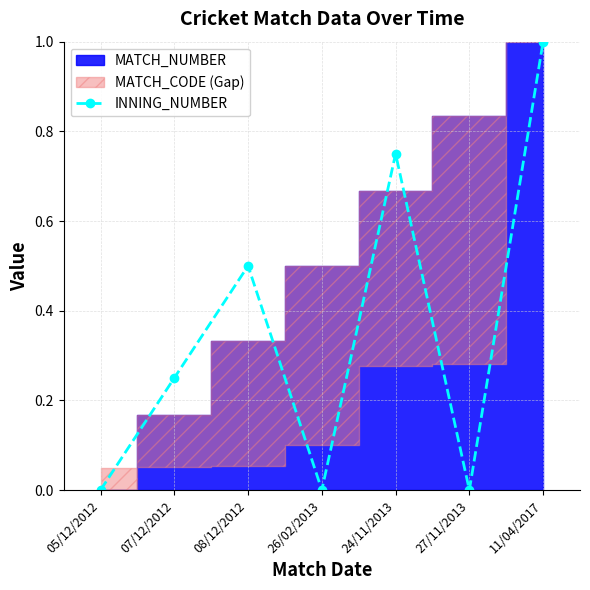

What is the label of the 6th point from the right?

07/12/2012